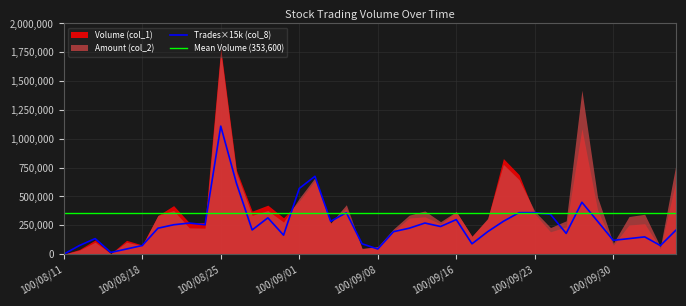

What is the maximum value for Trades (col_8)?

74